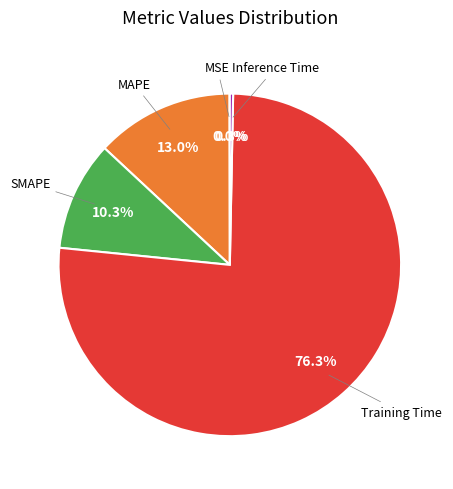

Is there a majority slice in this chart?

Yes